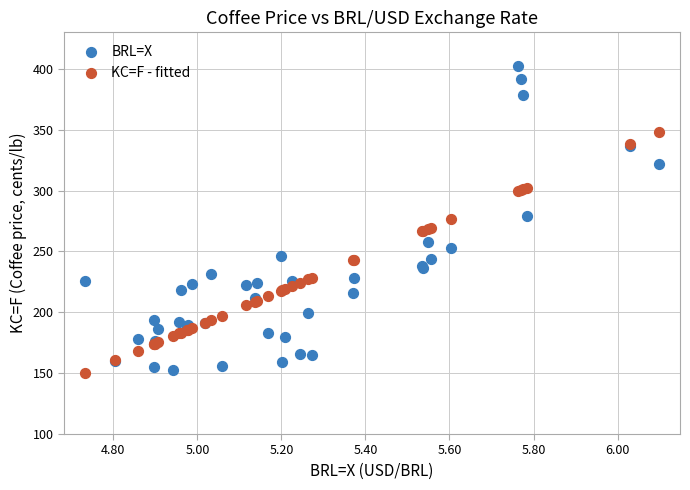

Which series contains the highest Y value?

BRL=X